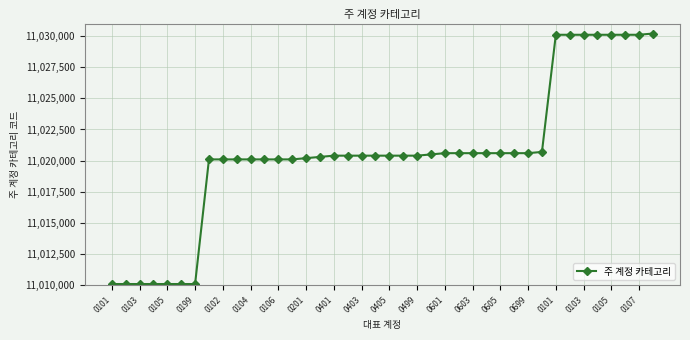

What is the average value?

11020525